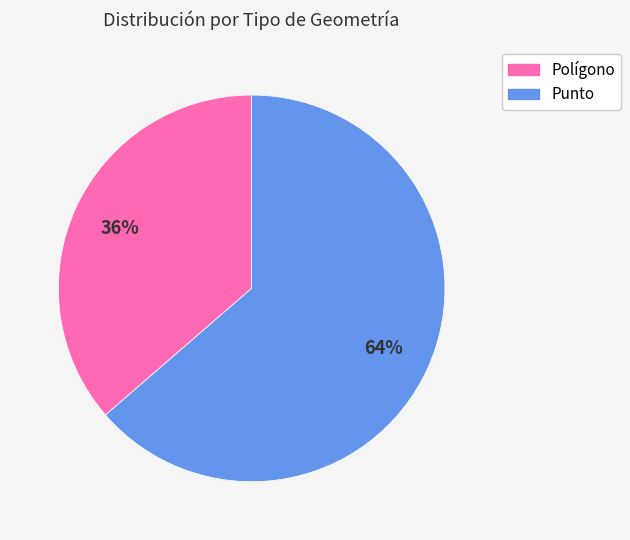

To the nearest percent, what portion does Polígono represent?

36%